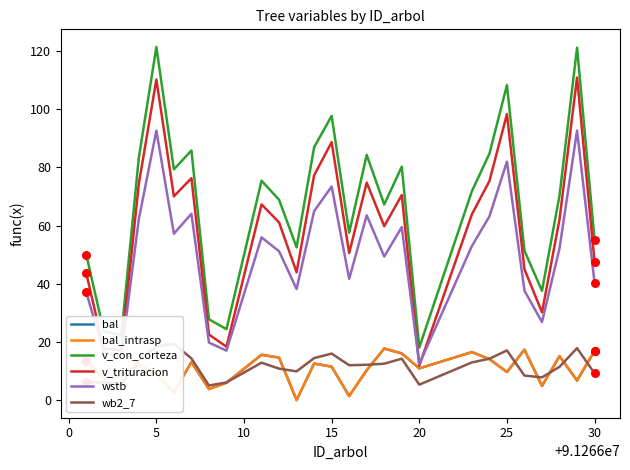

At how many categories does at least one series exceed 32?

22